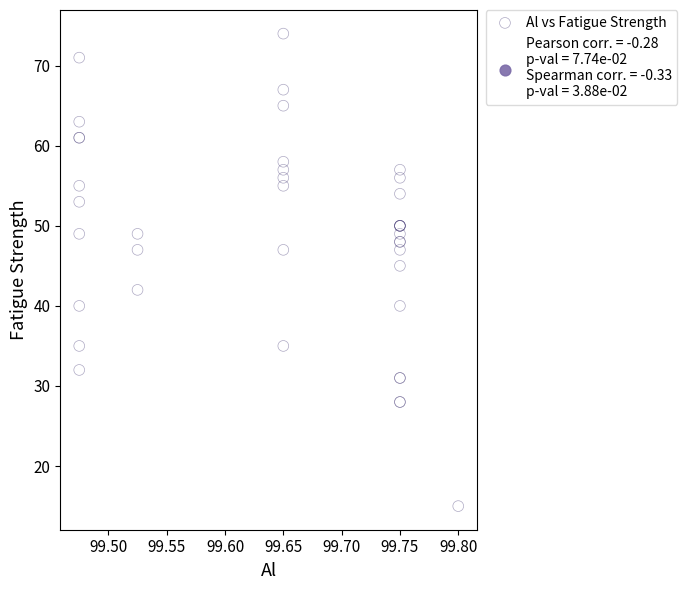

What Y value in the scatter plot is closest to 44?

45